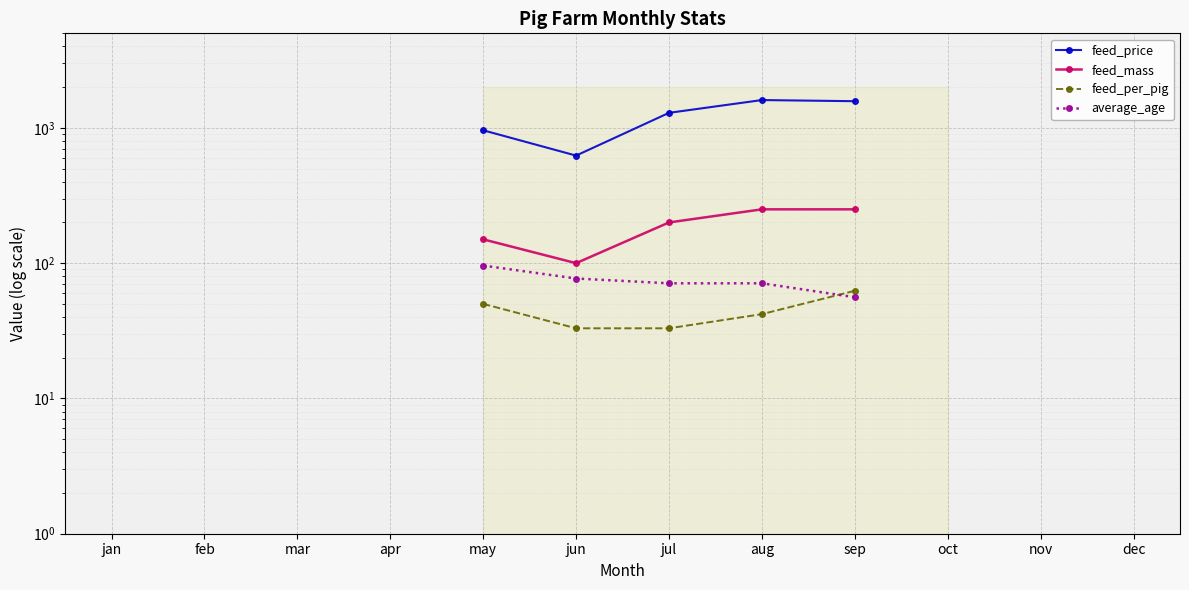

The average_age series shows 112.6 at jul. True or false?

False